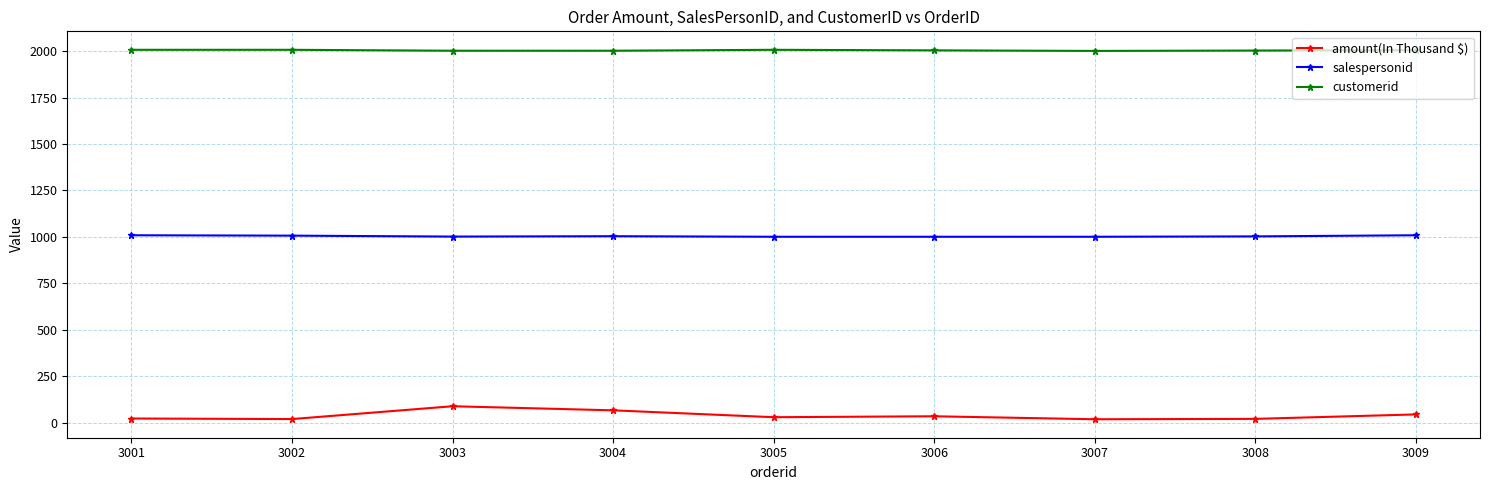

What is the maximum value for customerid?

2007